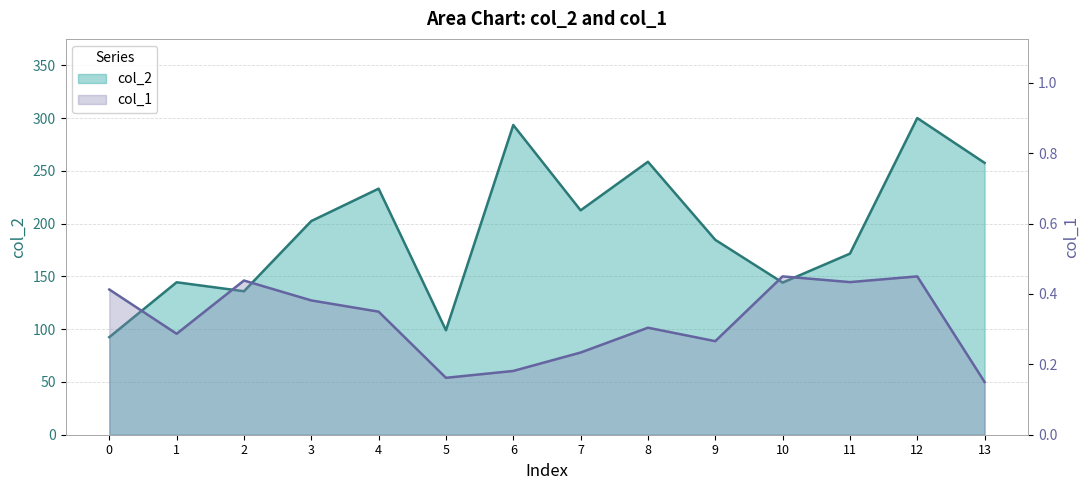

How many data points in col_2 are less than 202?

7